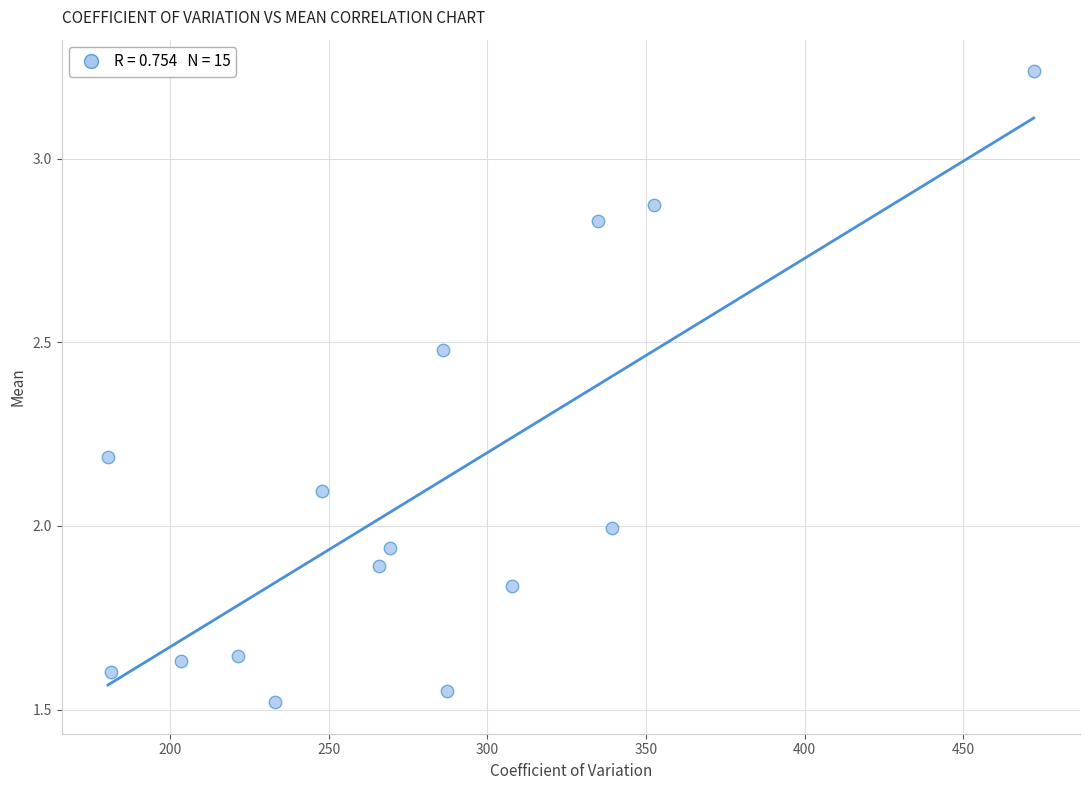

What is the range of X values (max minus min)?

291.9